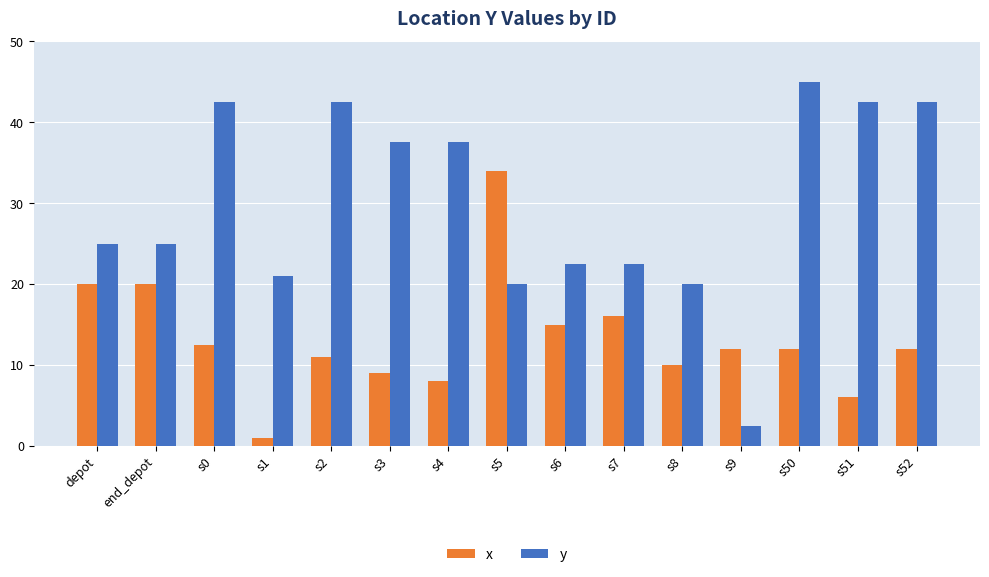

List the series in order of their overall mean, lowest first.

x, y